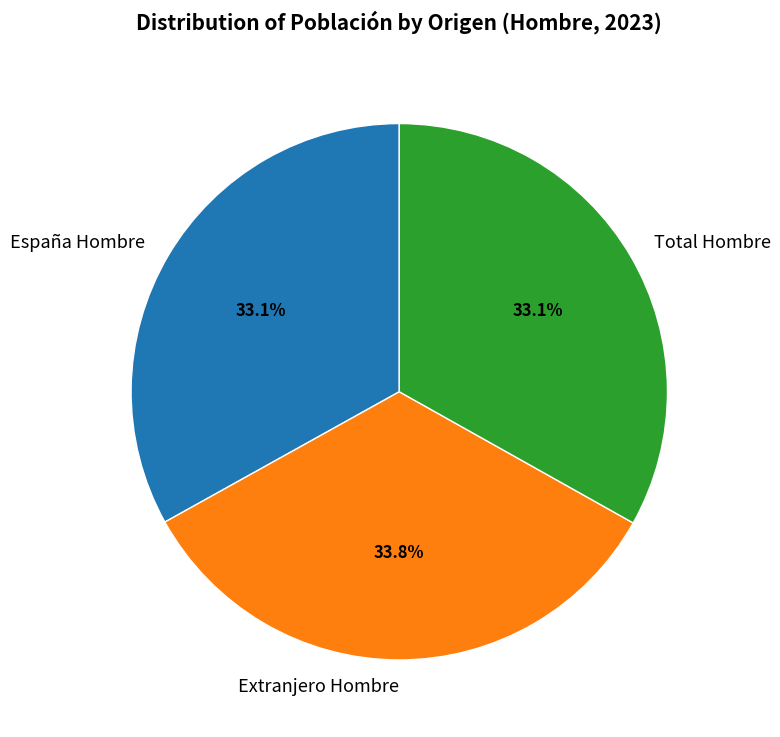

Is there a majority slice in this chart?

No